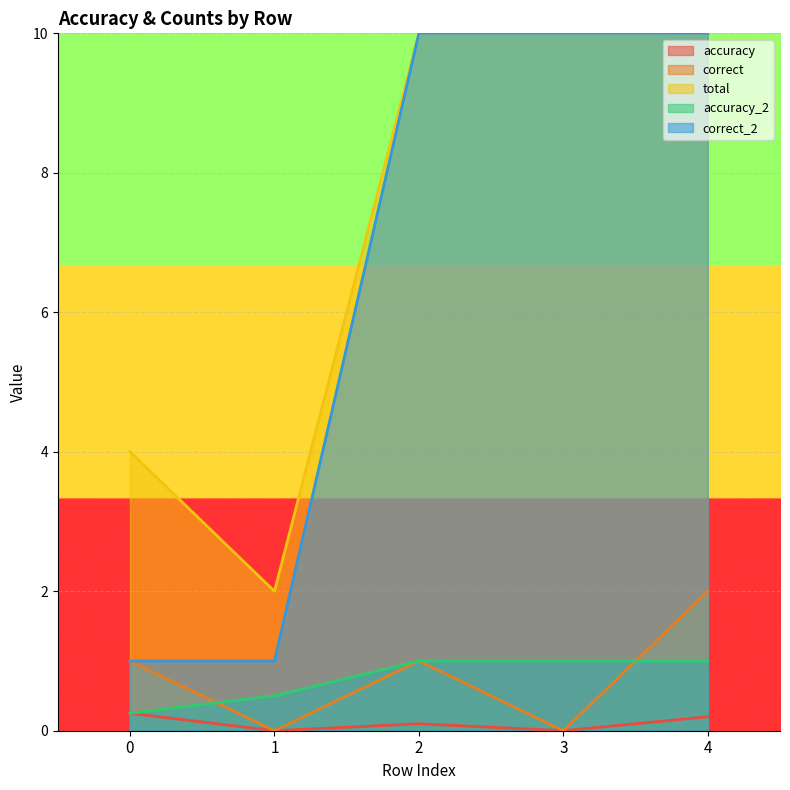

At 1, list the series in order from largest to smallest.

total, correct_2, accuracy_2, accuracy, correct